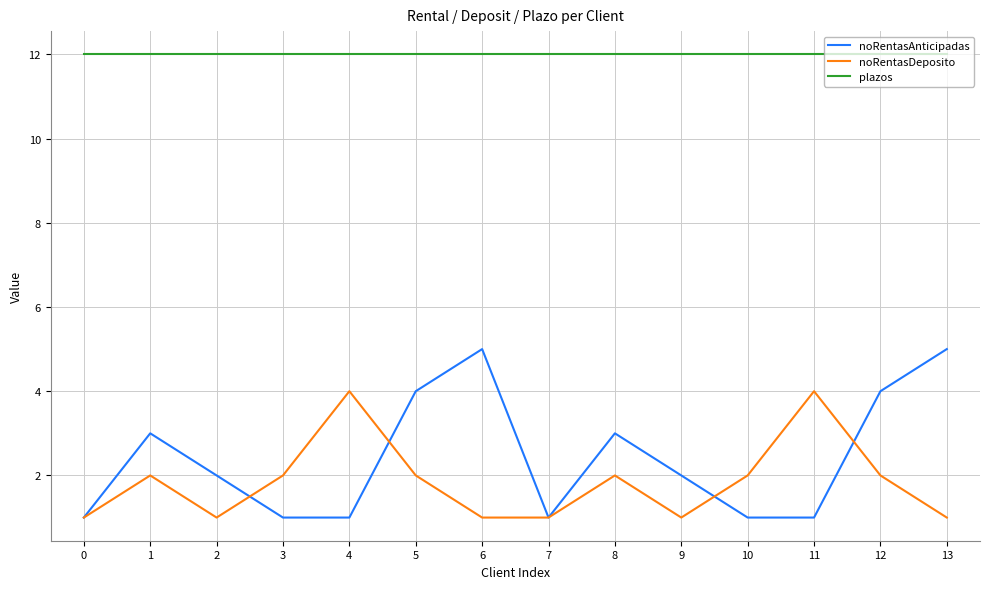

True or false: noRentasDeposito has more than 1 interior local peaks.

True